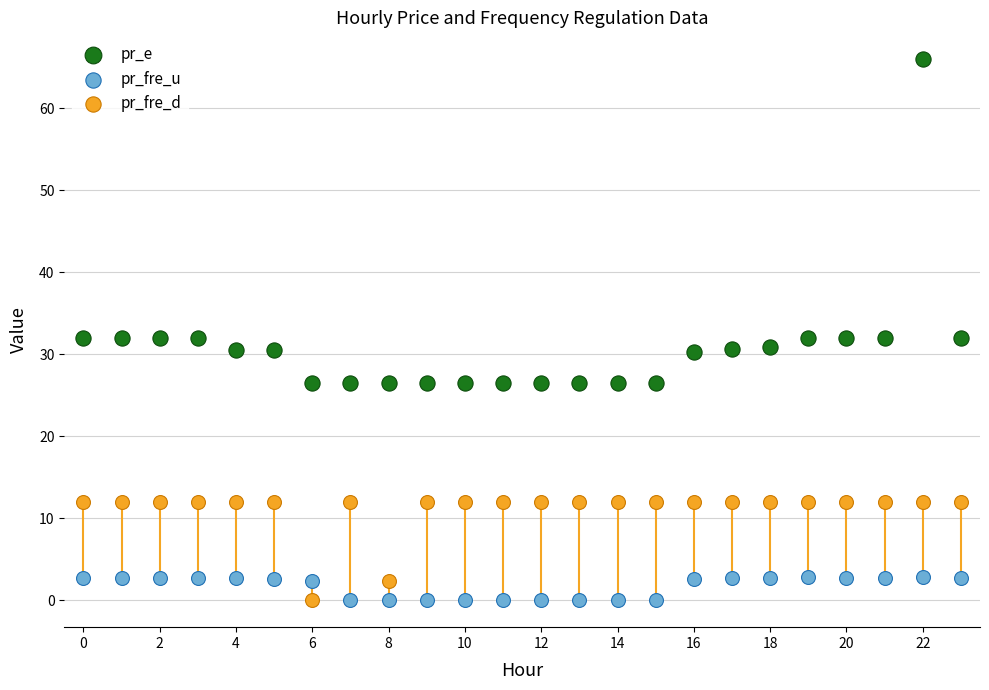

Which series contains the highest Y value?

pr_e